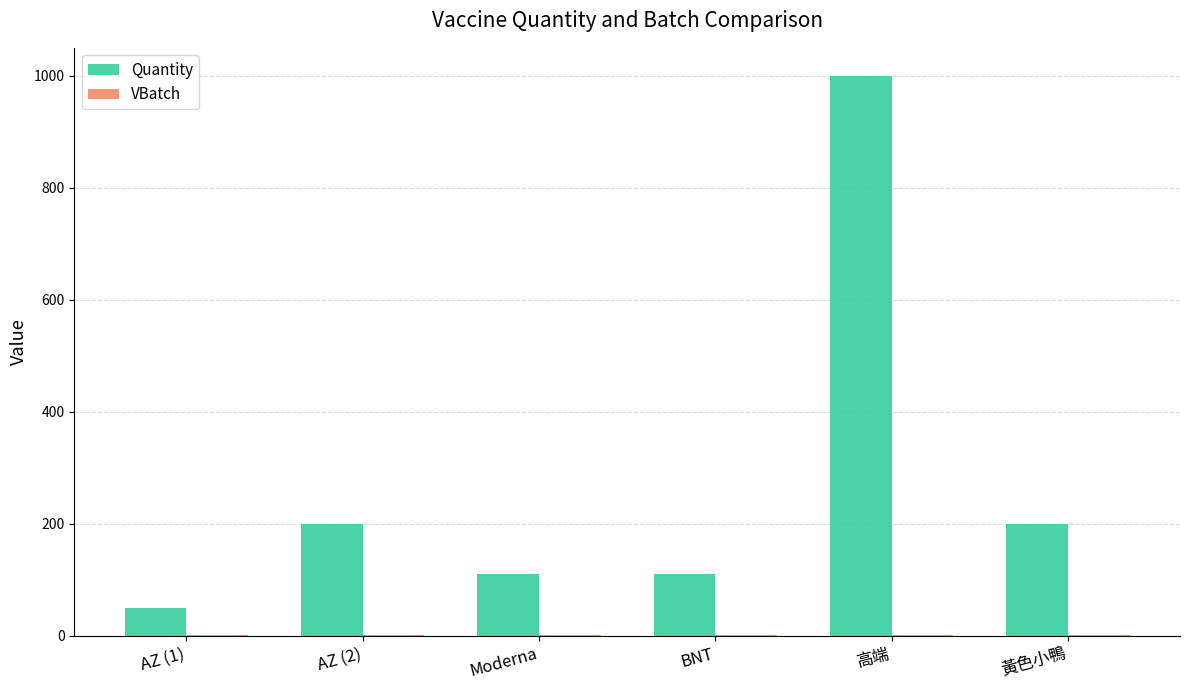

What is the sum of all Quantity values?

1671